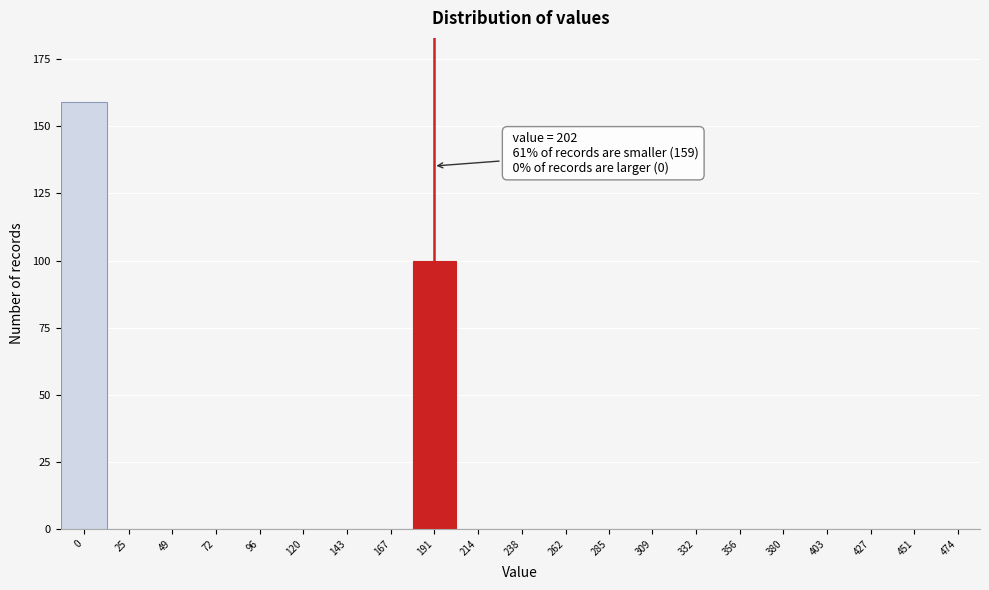

Reading left to right, what are all the values shown in this chart?

0=159	25=0	49=0	72=0	96=0	120=0	143=0	167=0	191=100	214=0	238=0	262=0	285=0	309=0	332=0	356=0	380=0	403=0	427=0	451=0	474=0